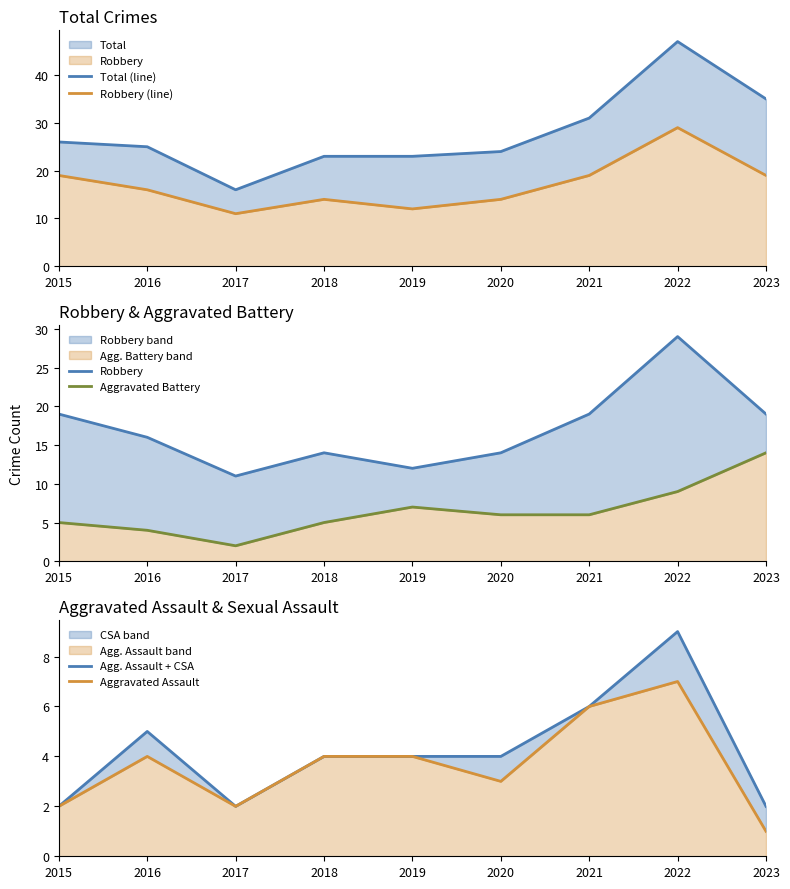

What is the sum of all Total (line) values?

250